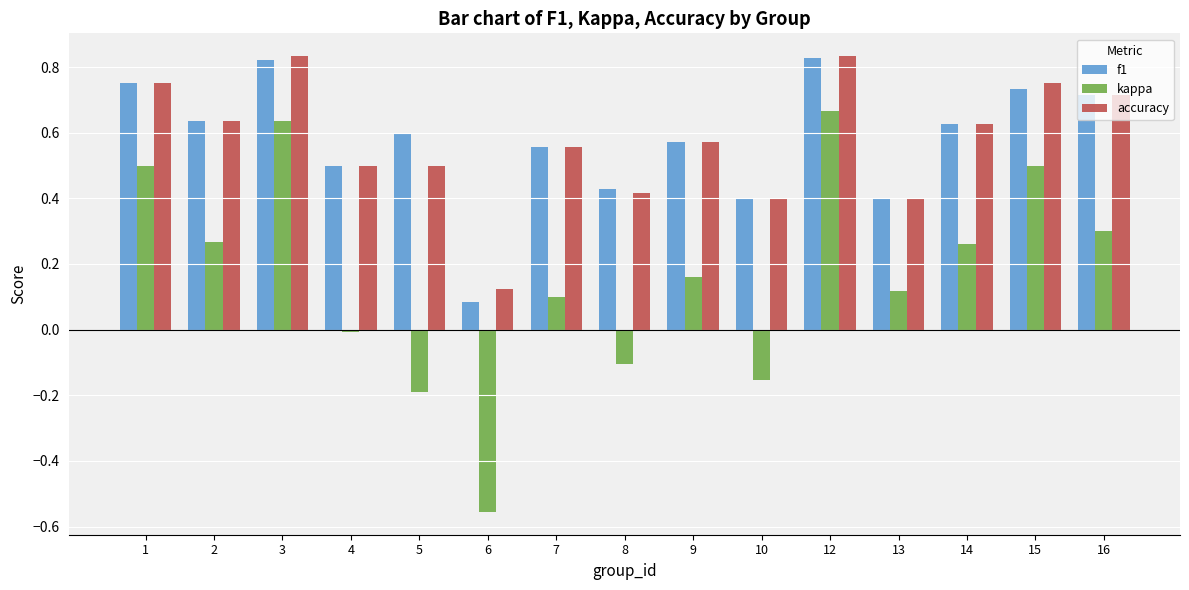

Is the value of accuracy at 8 greater than the value of kappa at 3?

No